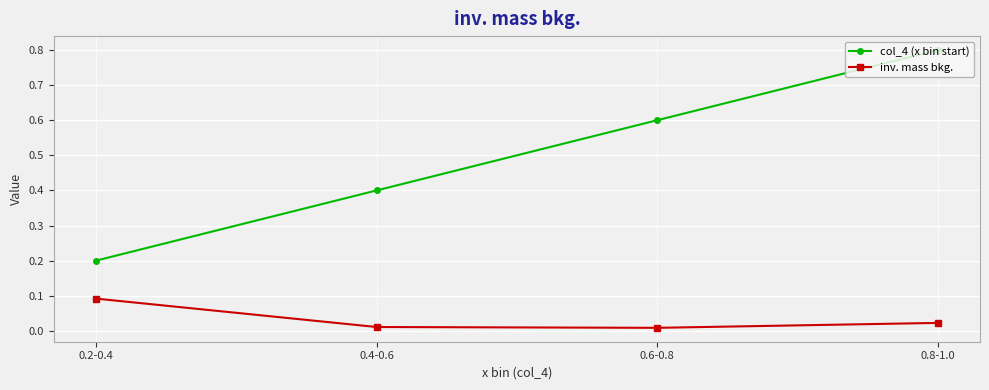

The col_4 (x bin start) series shows 0.6 at 0.6-0.8. True or false?

True